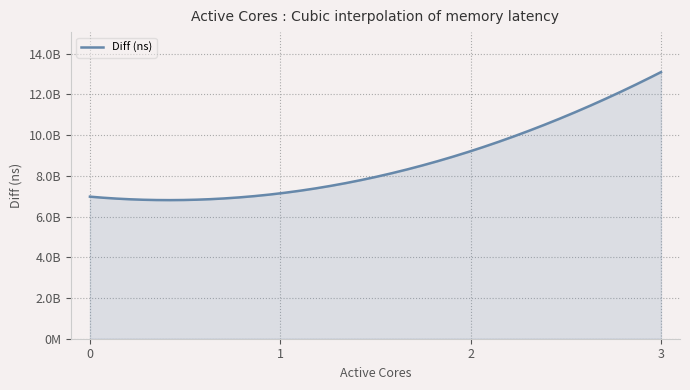

List the labels in order of value, largest first.

3, 2, 1, 0